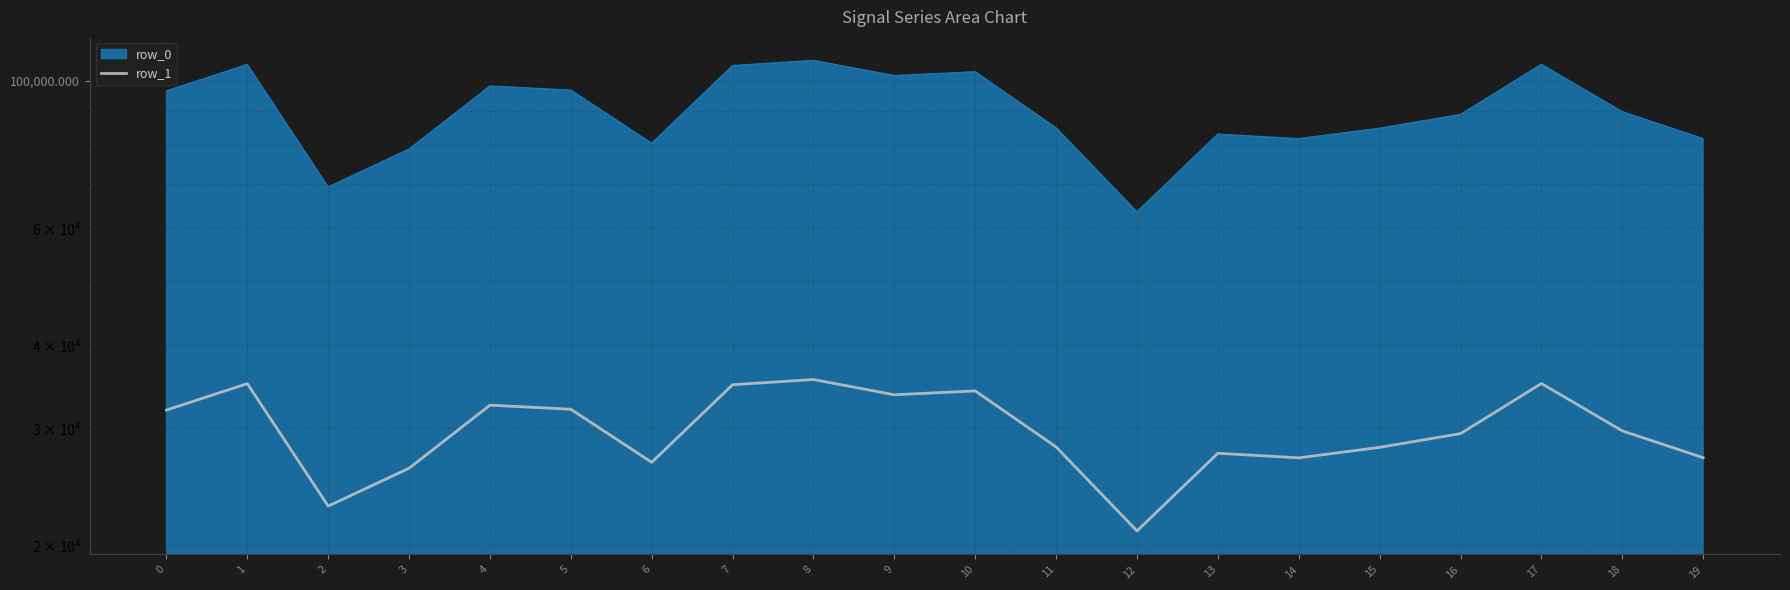

What is the smallest value displayed?

20982.1